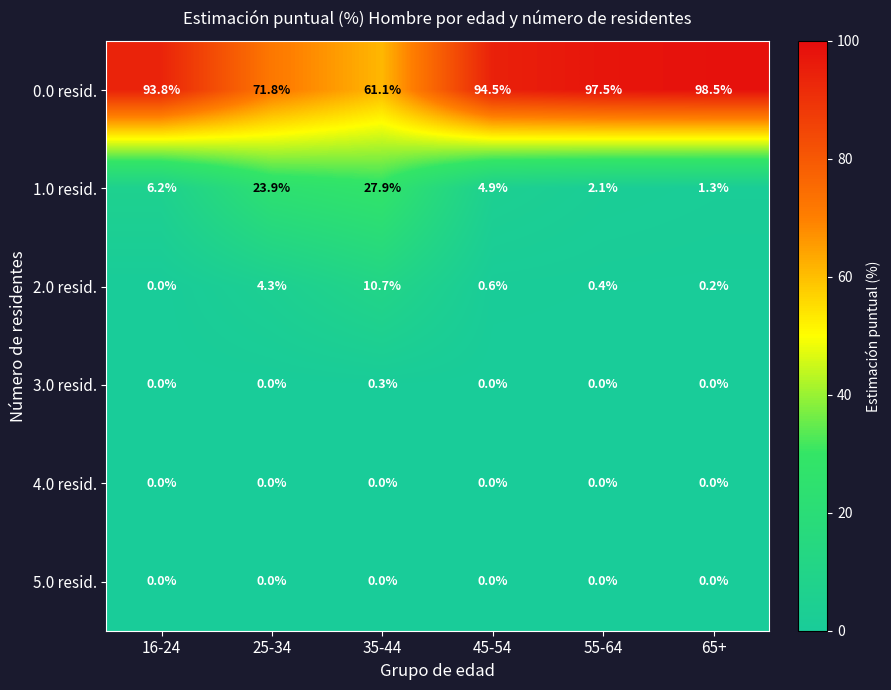

How many series are shown in this chart?

6